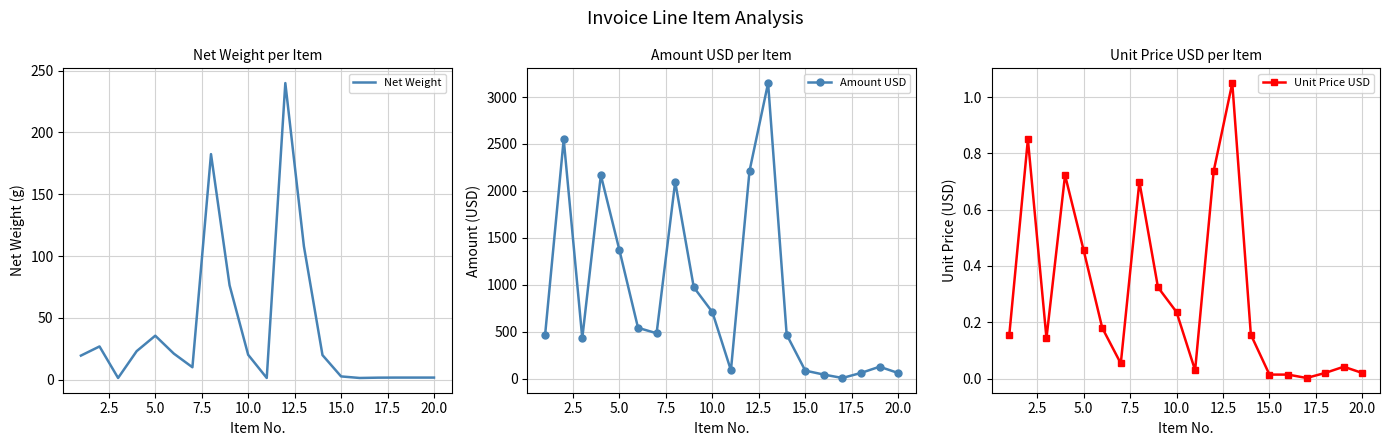

The Net Weight series shows 51.9 at 20.0. True or false?

False